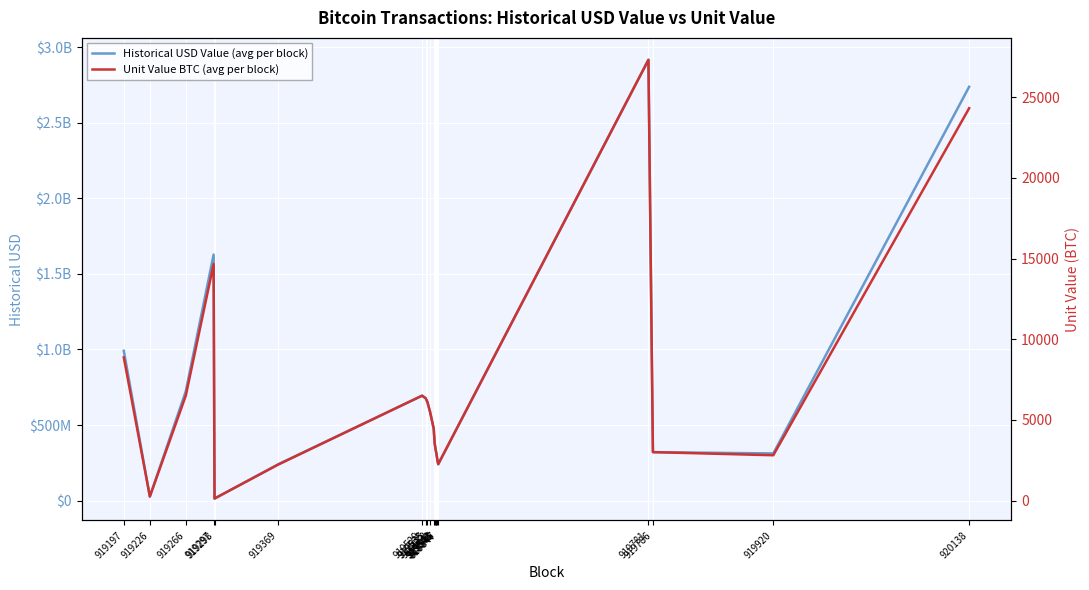

Is the value of Historical USD Value (avg per block) at 919226 greater than the value of Unit Value BTC (avg per block) at 919543?

Yes